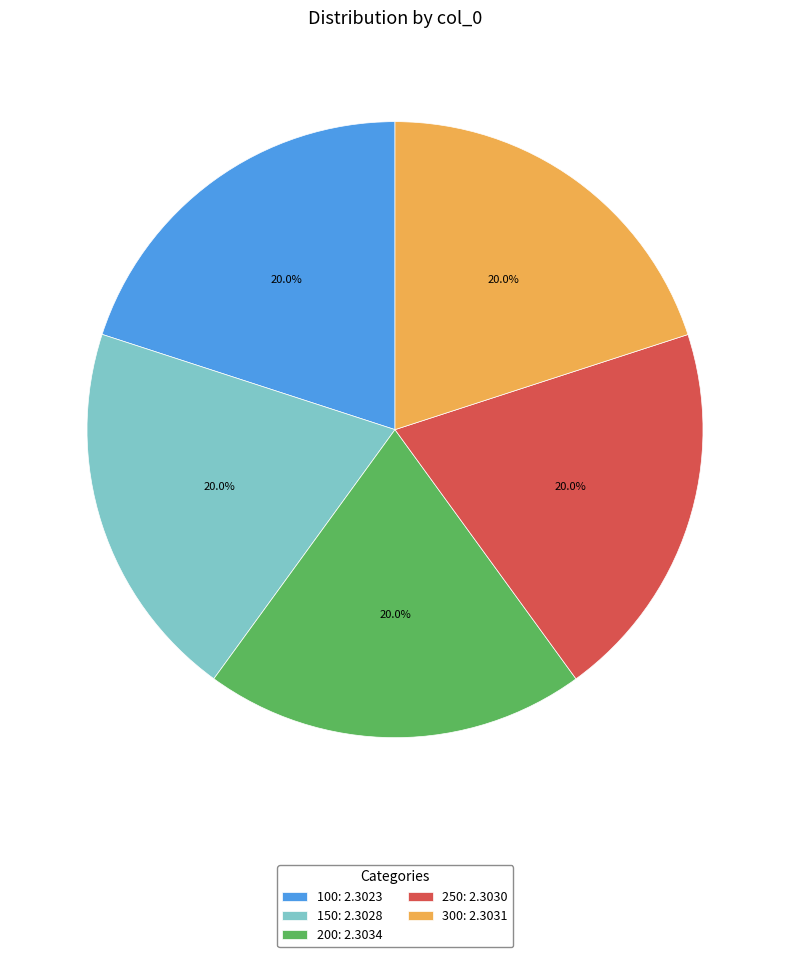

What is the total percentage of 100: 2.3023 and 250: 2.3030?

40.0%